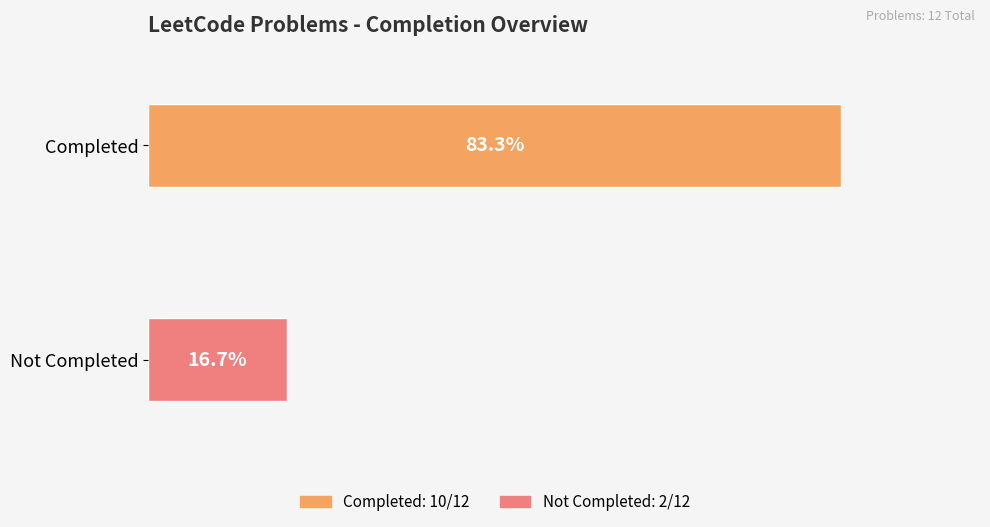

What is the difference between the second highest and second lowest values in the Not Completed series?

1